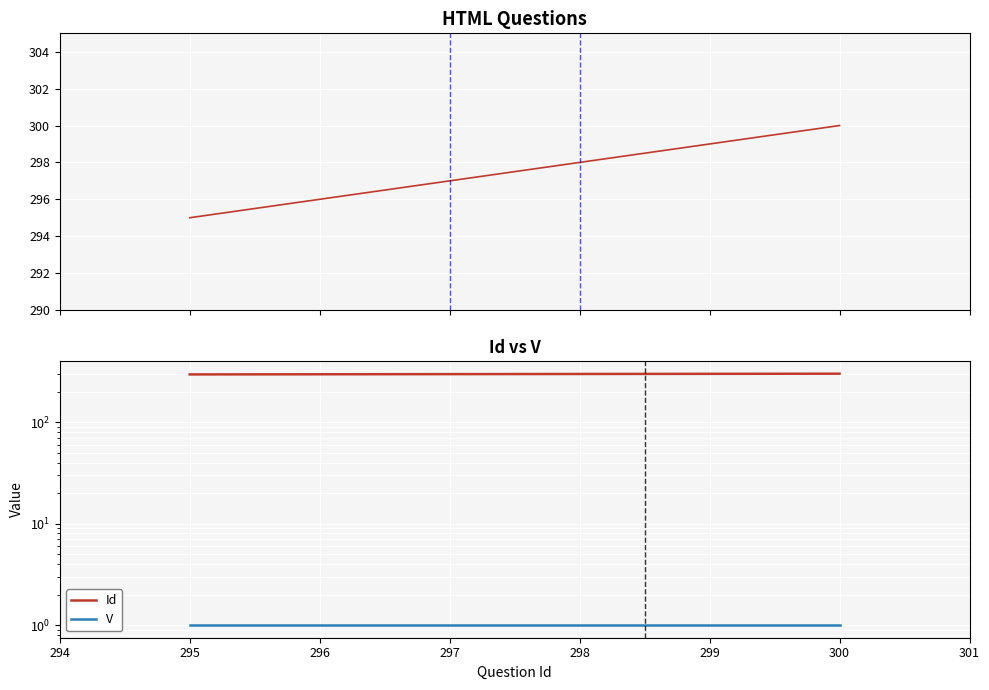

Which series changed the most between 298 and 300?

Id